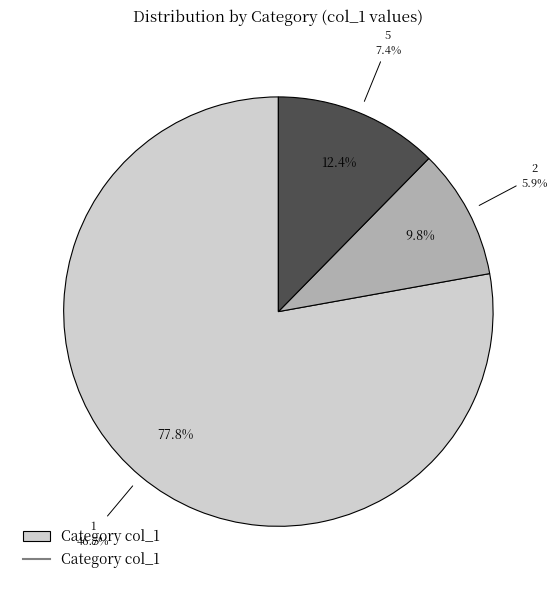

Count the number of slices in the pie.

6